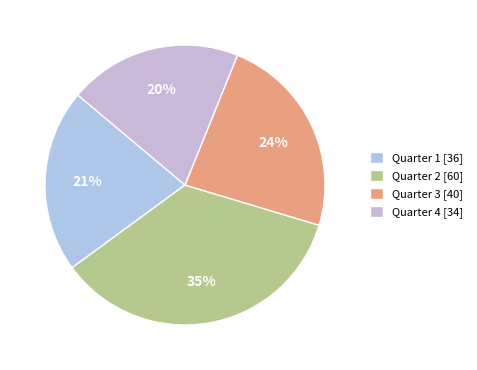

How many slices are in this pie chart?

4